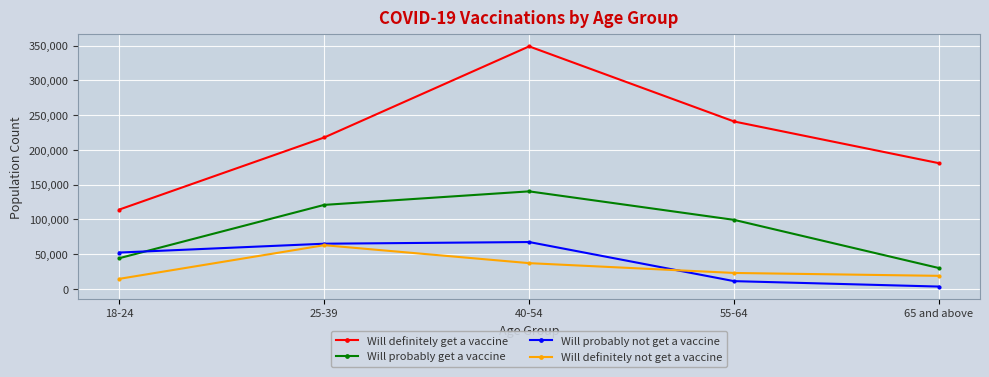

Is the value of Will probably not get a vaccine at 40-54 greater than the value of Will definitely get a vaccine at 40-54?

No